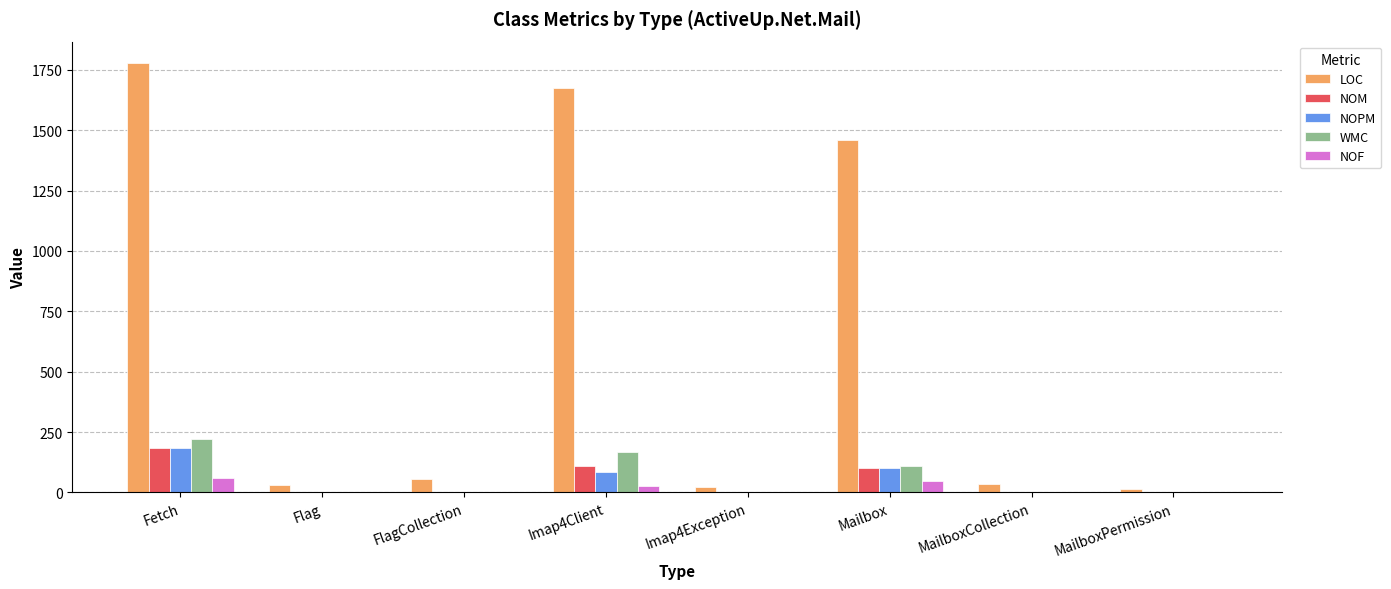

The value of WMC at MailboxPermission is -85. True or false?

False